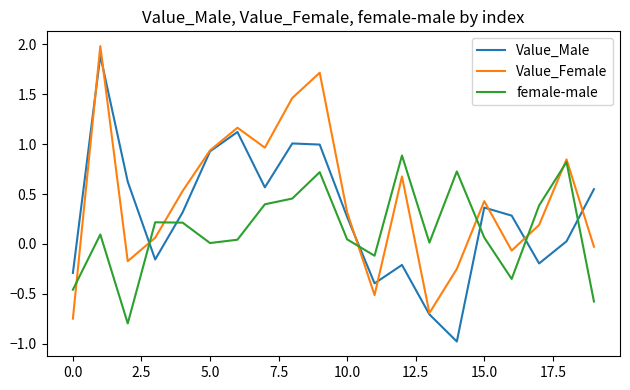

Which series has the largest total across all categories?

Value_Female